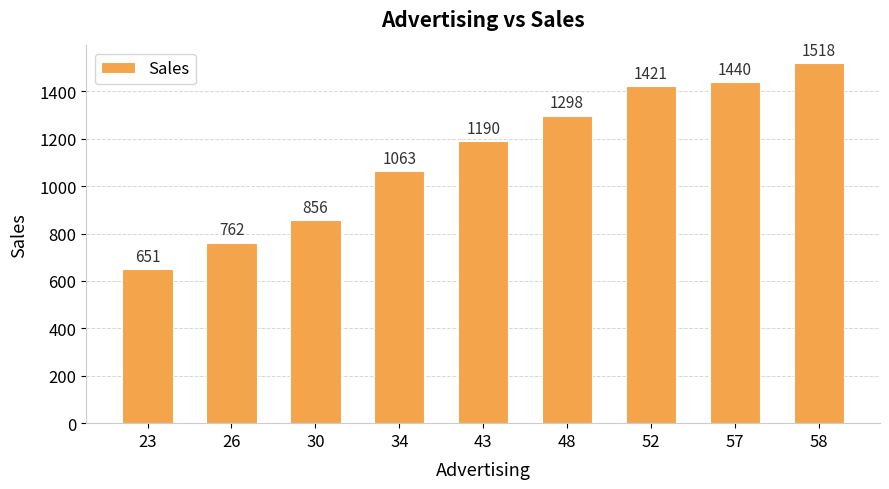

The chart shows a value of 474 at 48. True or false?

False